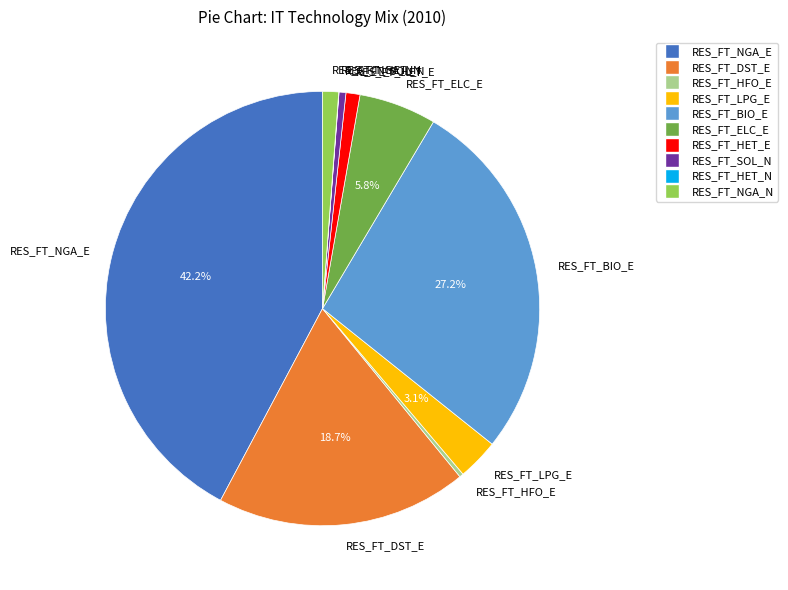

Which slice is the largest?

RES_FT_NGA_E